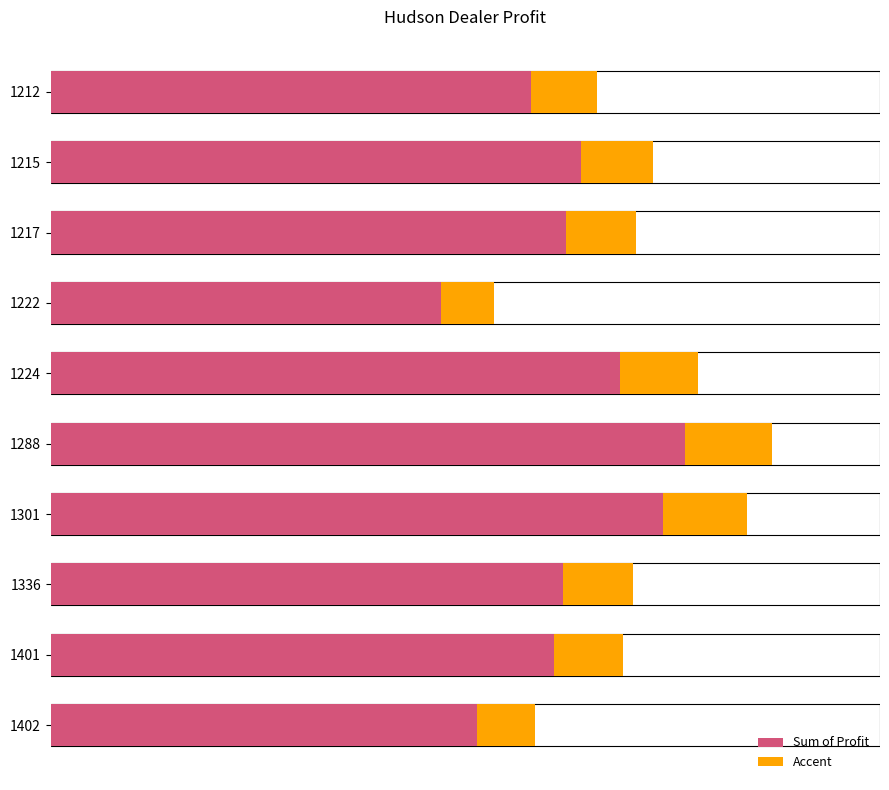

Which series has the largest total across all categories?

Sum of Profit